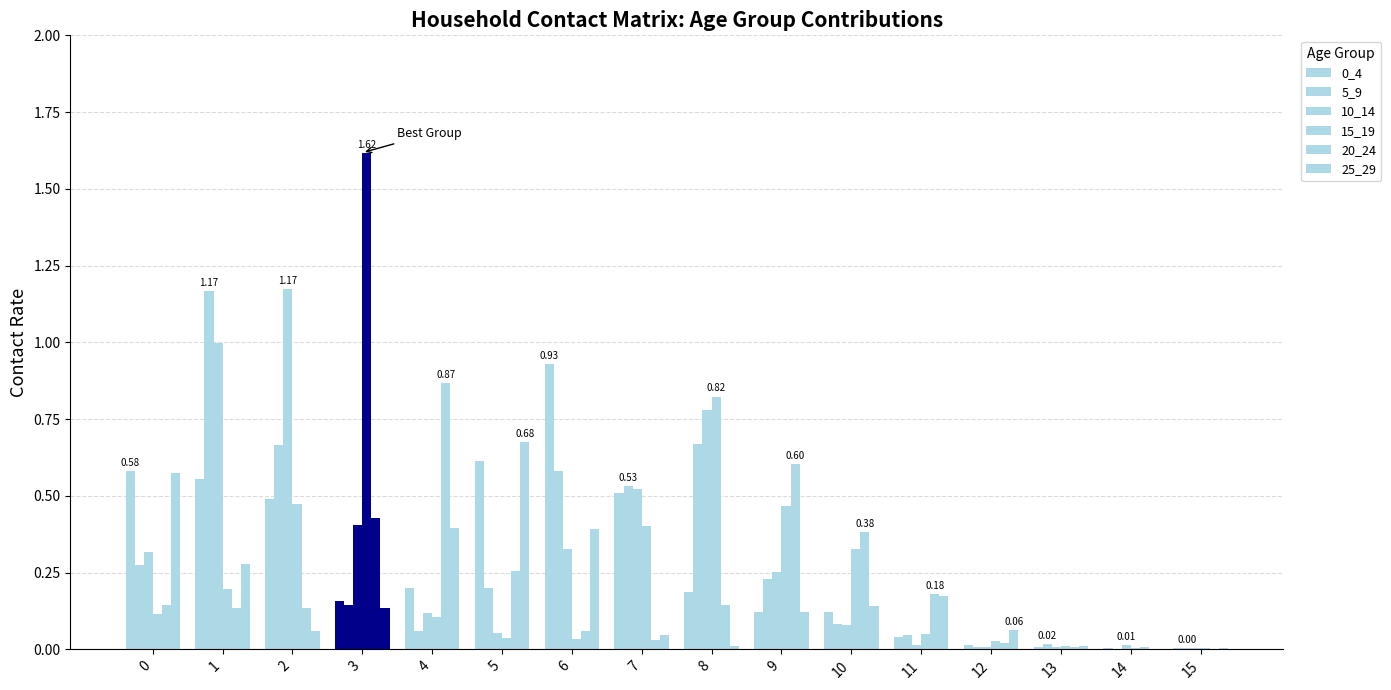

Count the number of data series in this chart.

6